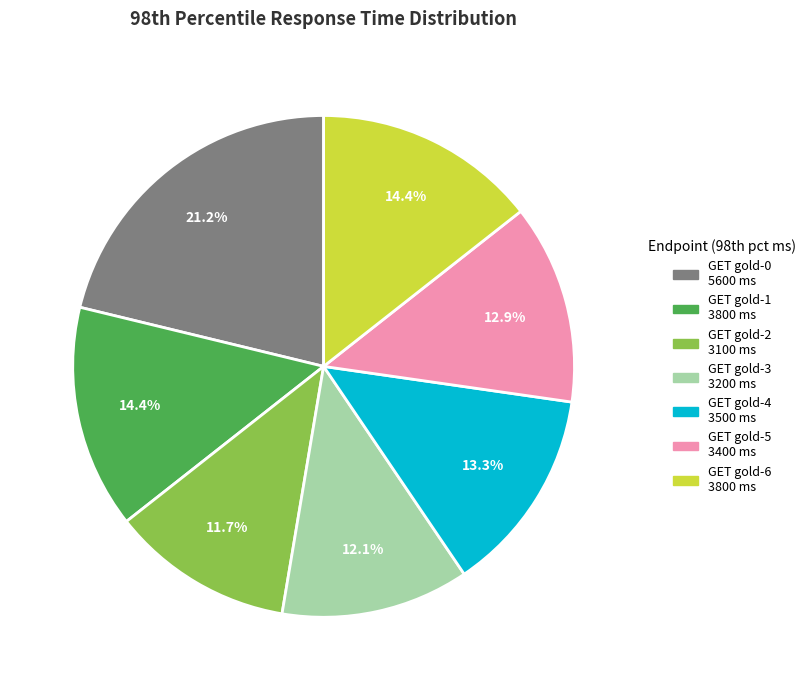

Count the number of slices in the pie.

7